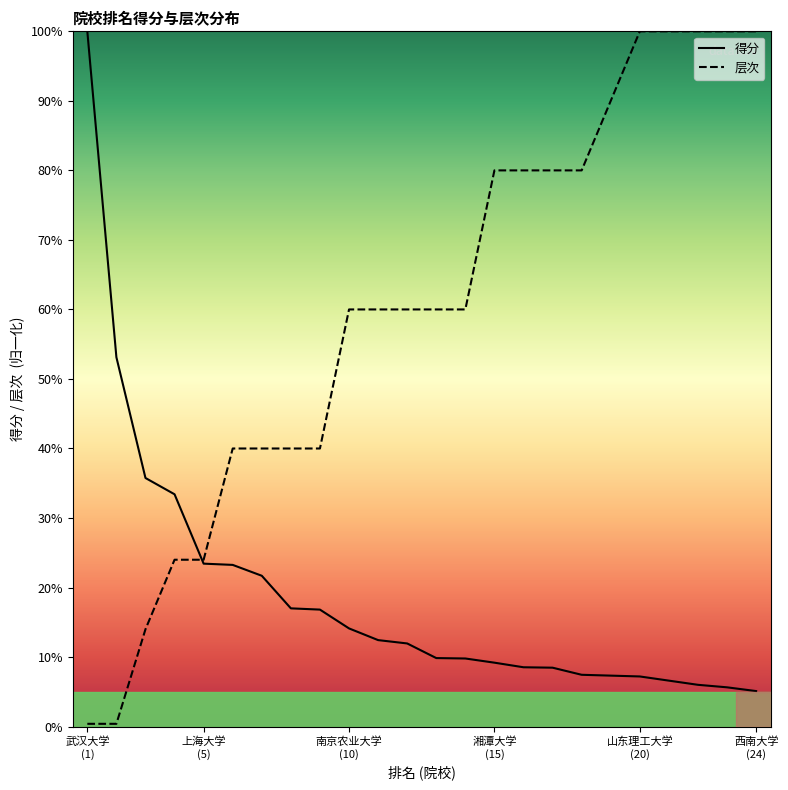

What is the average value of the 层次 series?

59.3